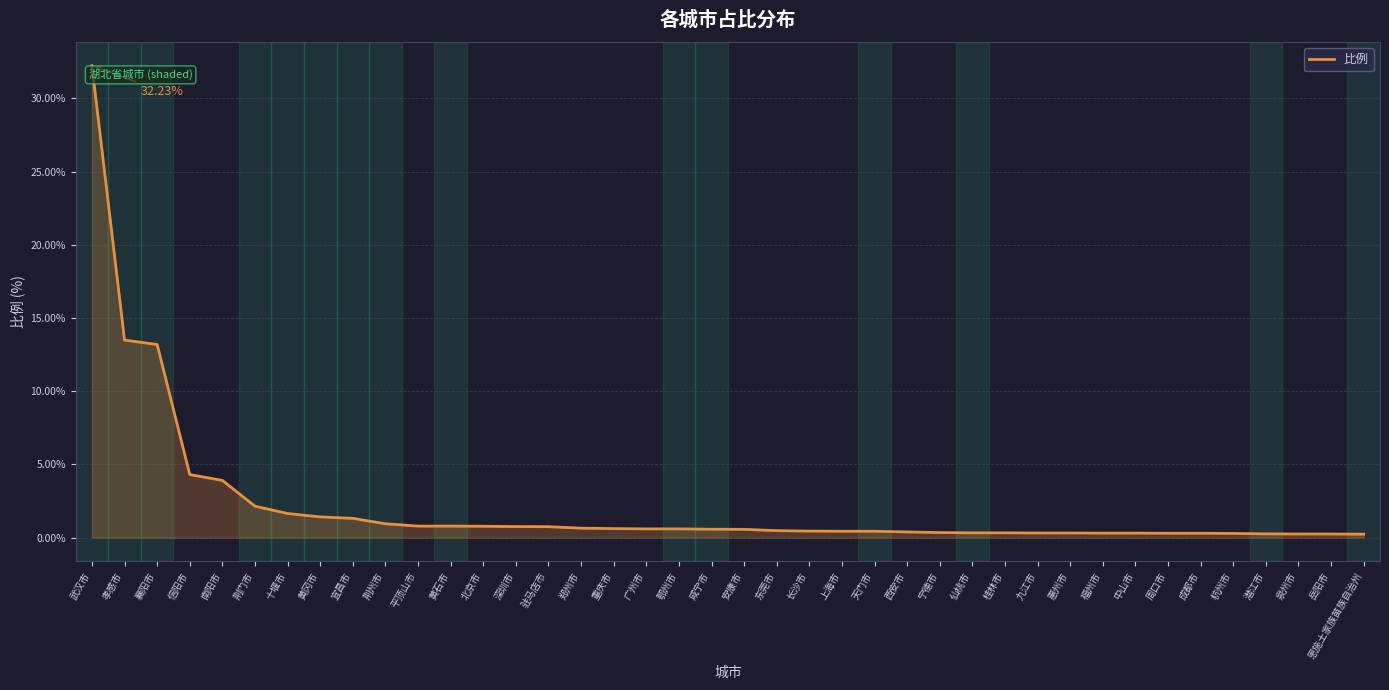

What position from the left is 武汉市?

1